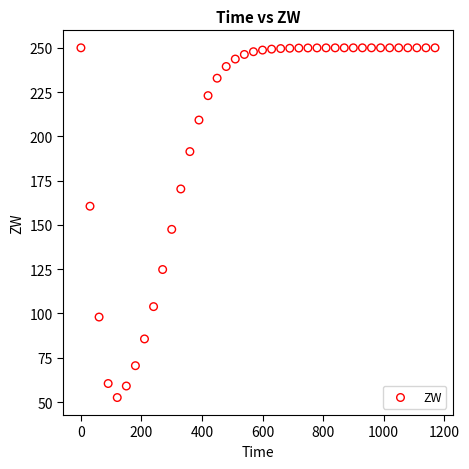

What Y value in the scatter plot is closest to 151?

147.5